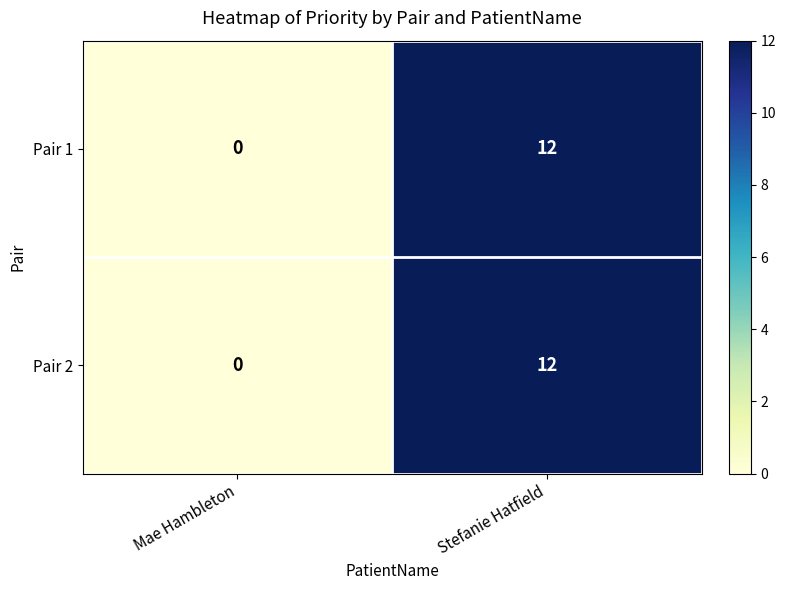

The value of Pair 2 at Stefanie Hatfield is 12. True or false?

True